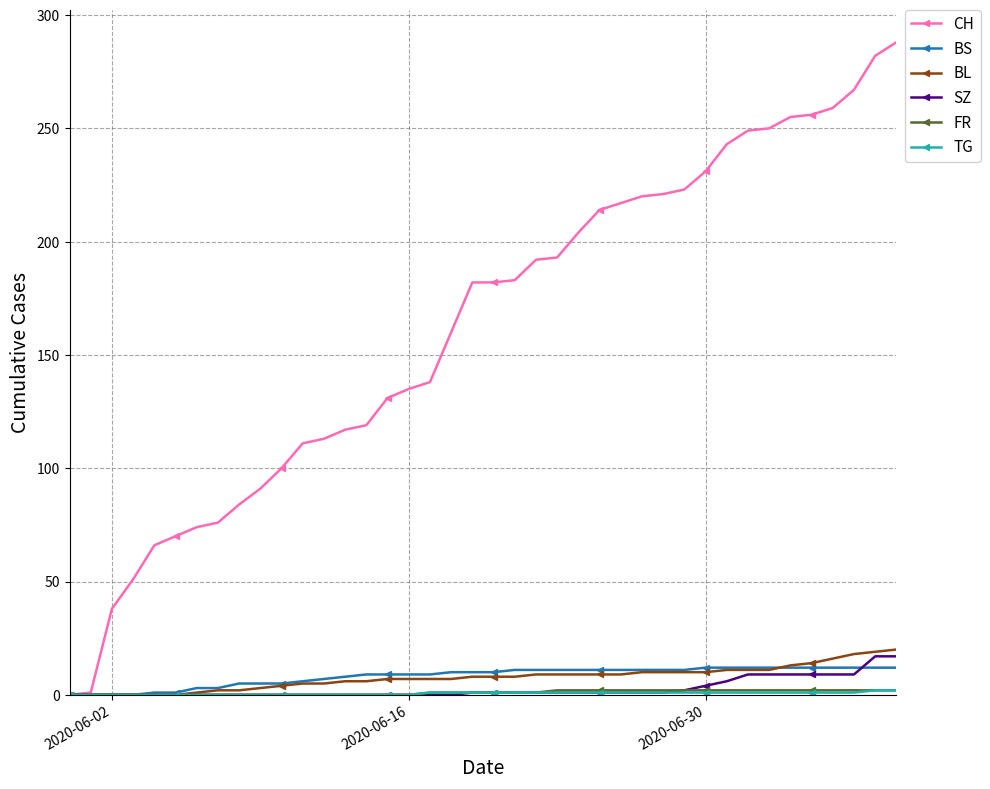

What is the maximum value shown in the chart?

288